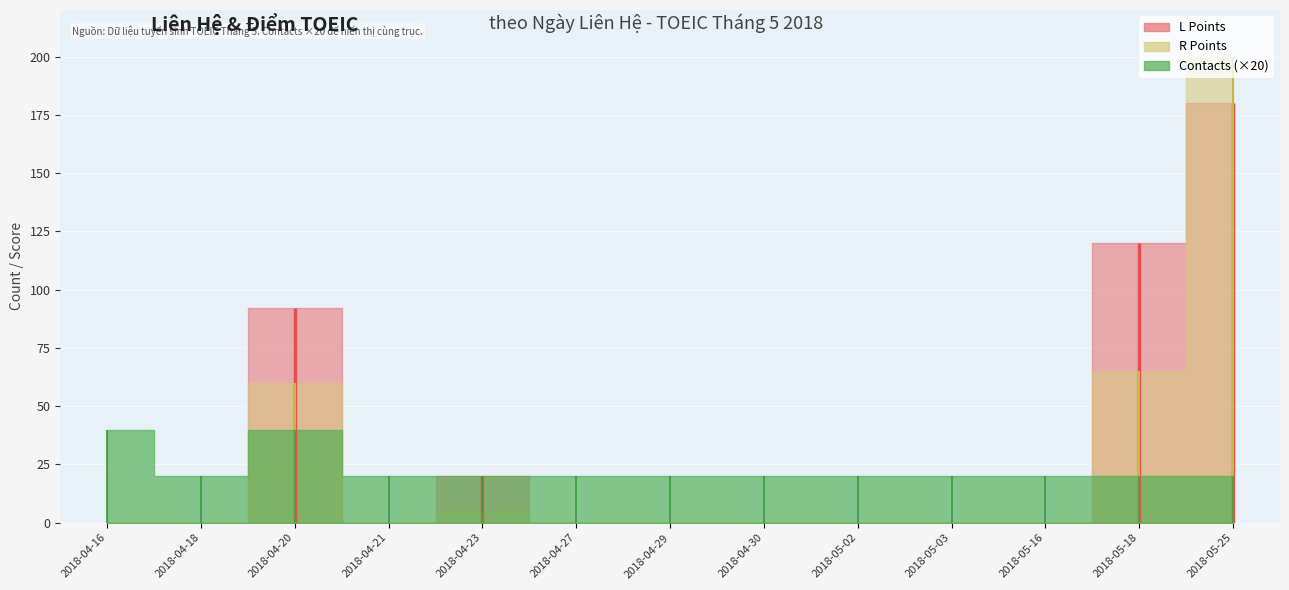

Which label corresponds to the smallest value in the chart?

2018-04-16